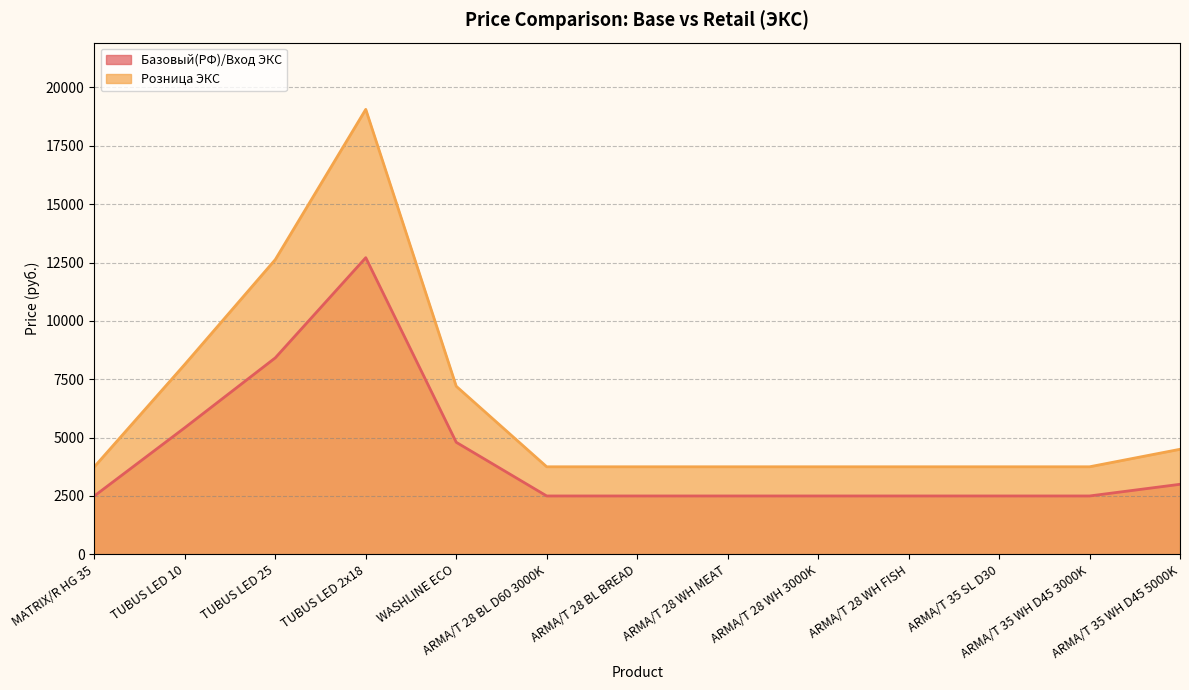

What is the difference between the maximum and minimum values in the Базовый(РФ)/Вход ЭКС series?

10208